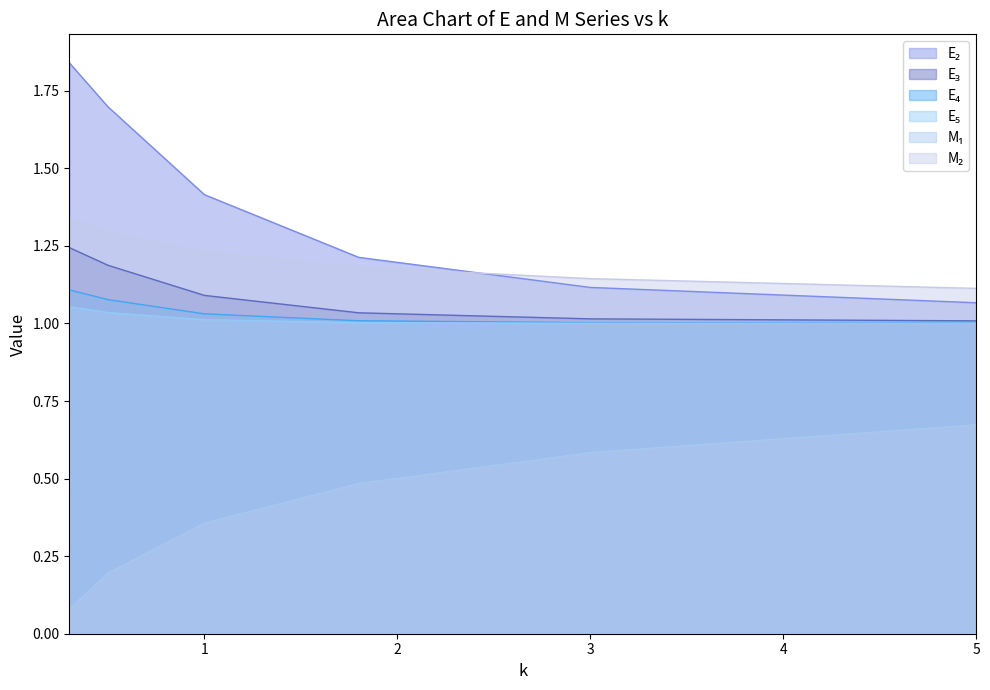

Rank the series by their maximum value, from lowest to highest.

M₁, E₅, E₄, E₃, M₂, E₂